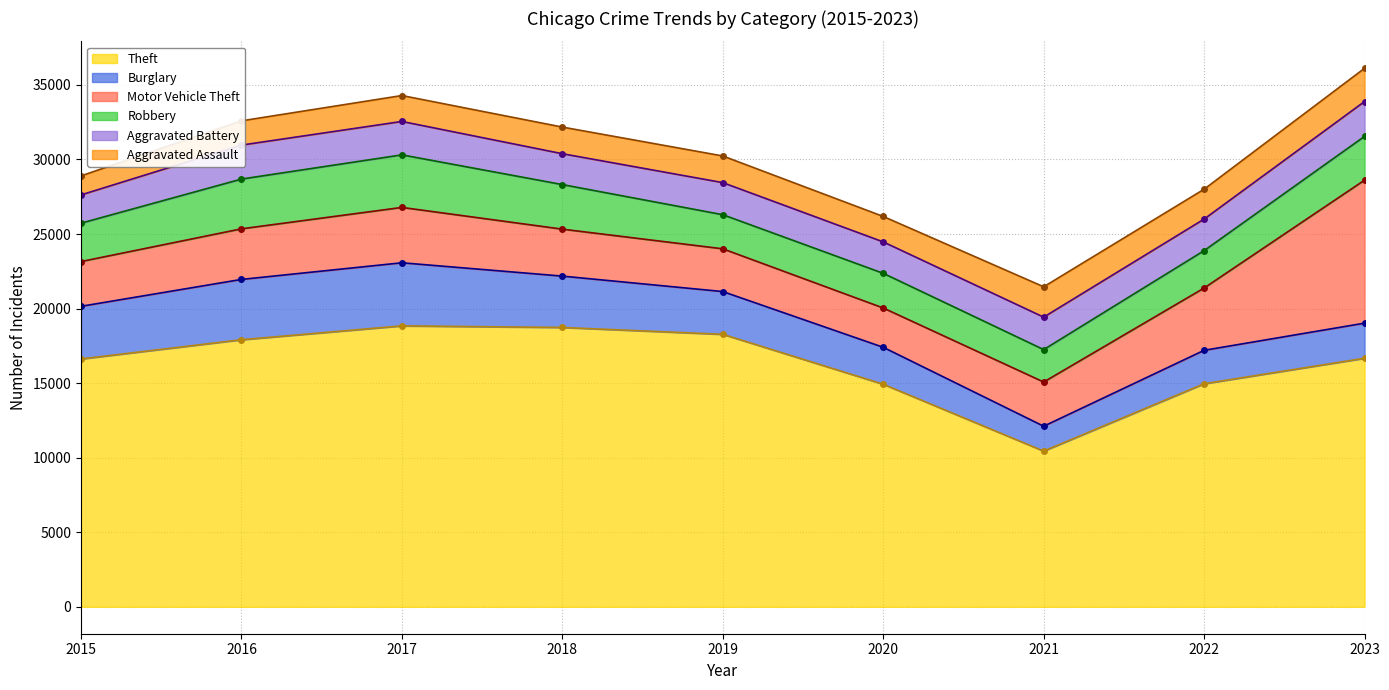

What is the value of the Aggravated Assault point at the 9th from the left?

2229